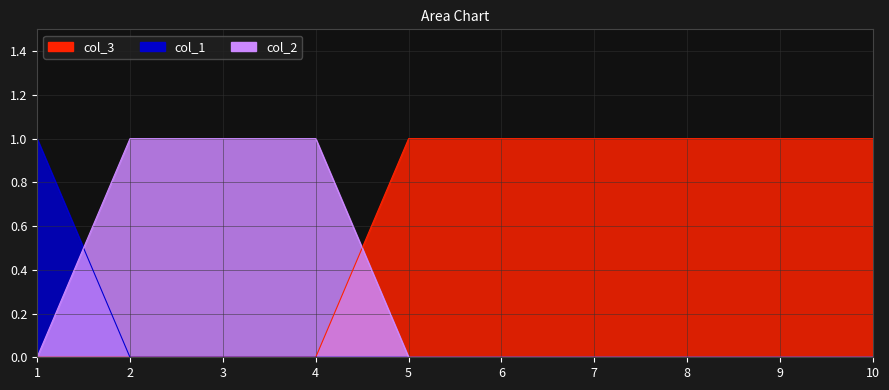

Reading left to right, transcribe all the data shown in this chart.

col_3: 1=0	2=0	3=0	4=0	5=1	6=1	7=1	8=1	9=1	10=1
col_1: 1=1	2=0	3=0	4=0	5=0	6=0	7=0	8=0	9=0	10=0
col_2: 1=0	2=1	3=1	4=1	5=0	6=0	7=0	8=0	9=0	10=0